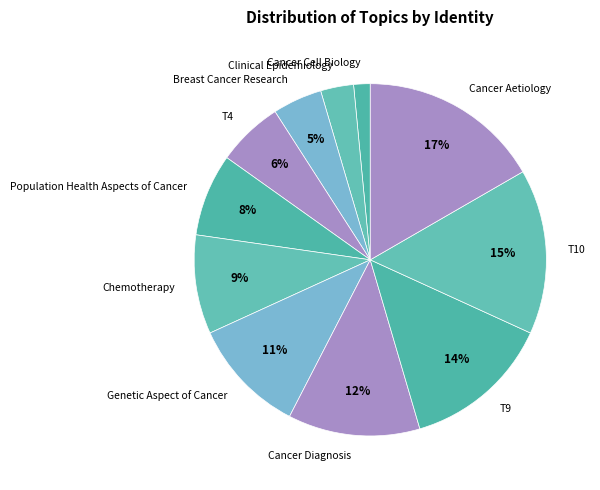

What is the smallest slice in the pie chart?

Cancer Cell Biology